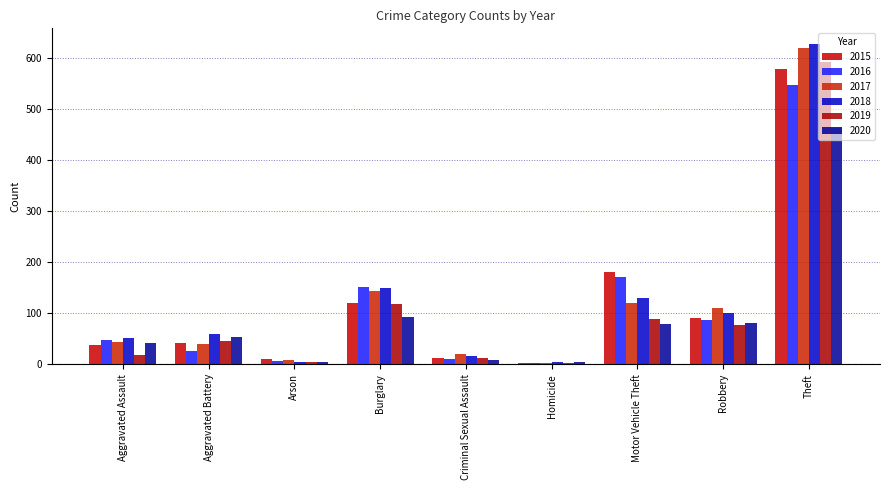

How many bars are there in total?

54